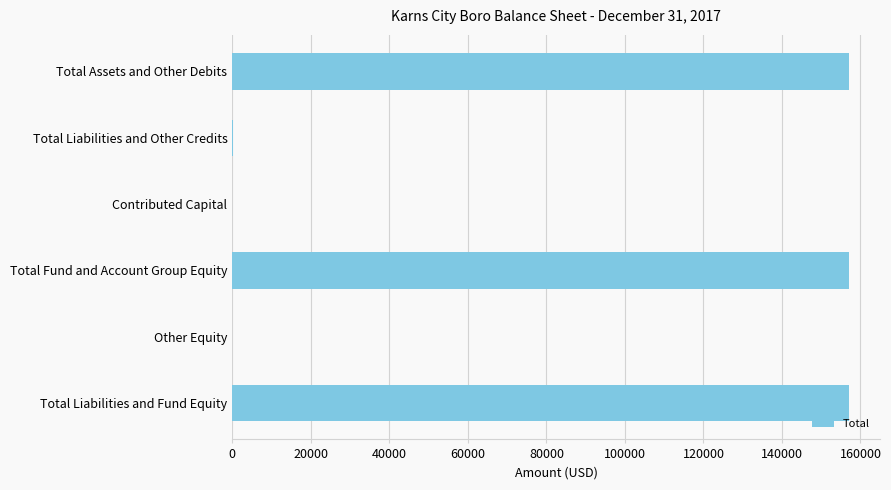

What is the sum of all values?

471276